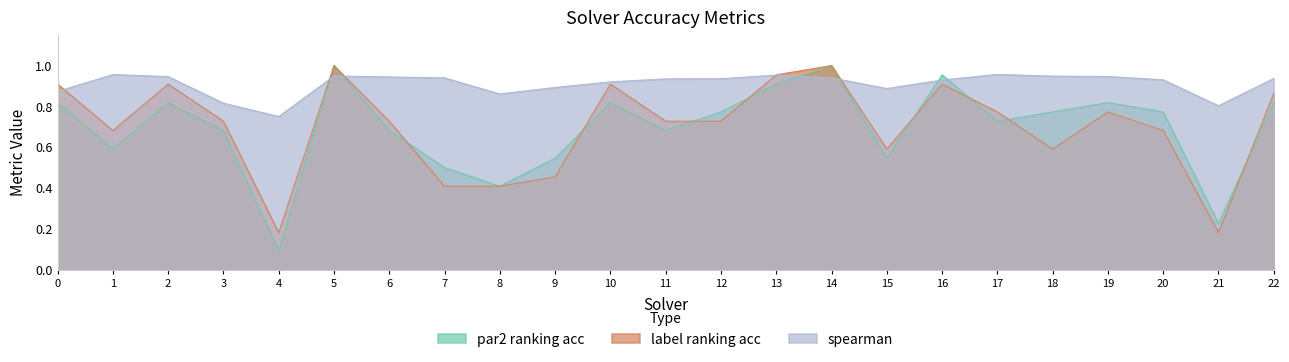

At which category is the sum across all series the highest?

5